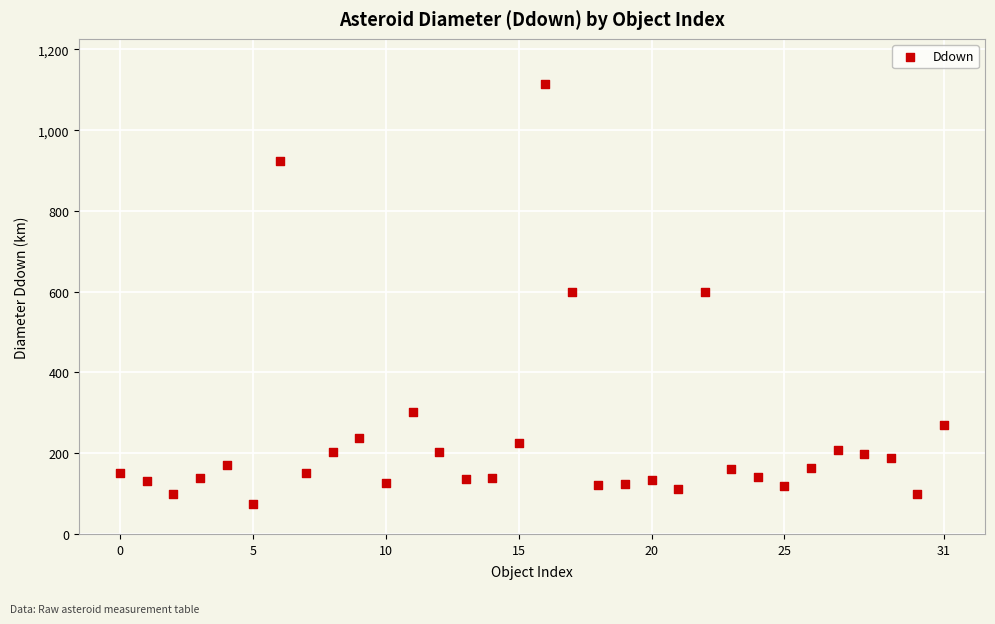

How many data points are displayed?

32